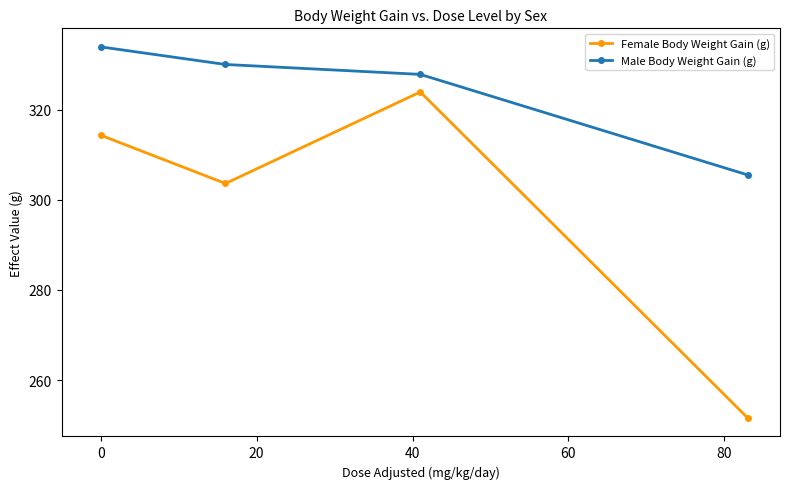

Which series has the largest range (max minus min)?

Female Body Weight Gain (g)